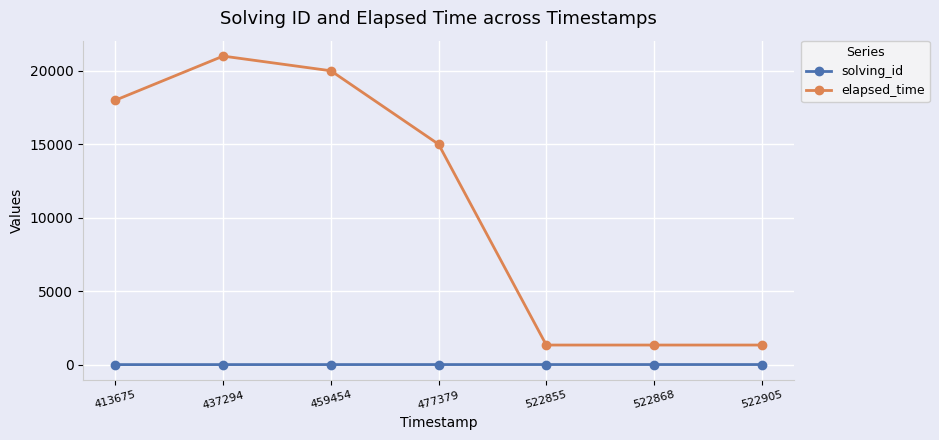

How many lines are shown in the chart?

2